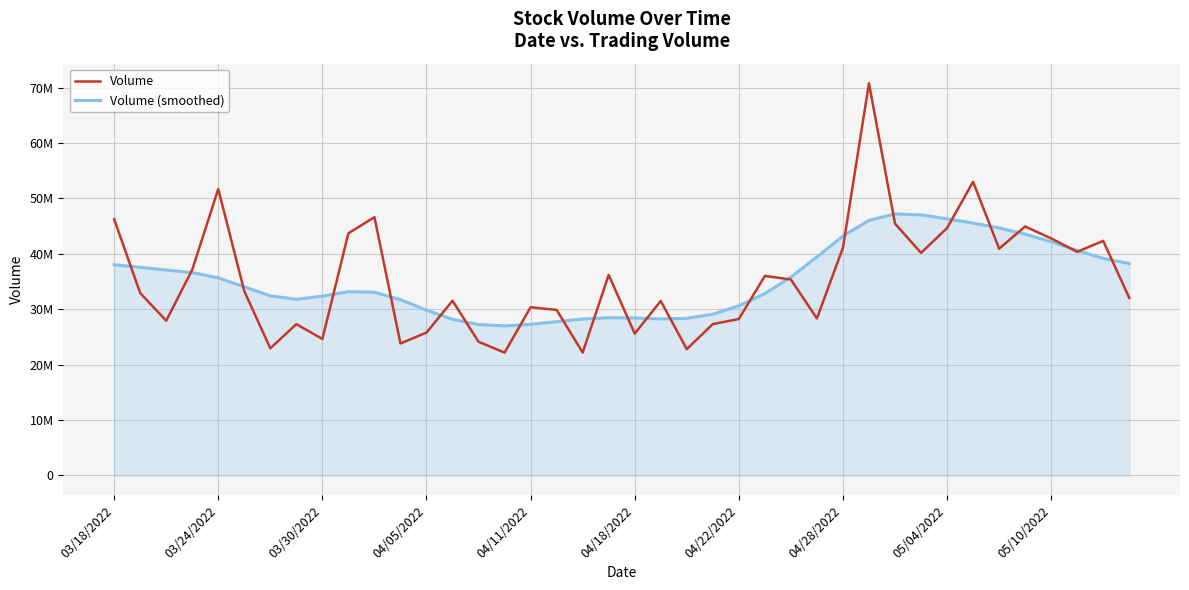

Is this an area chart (filled region under the line)?

Yes